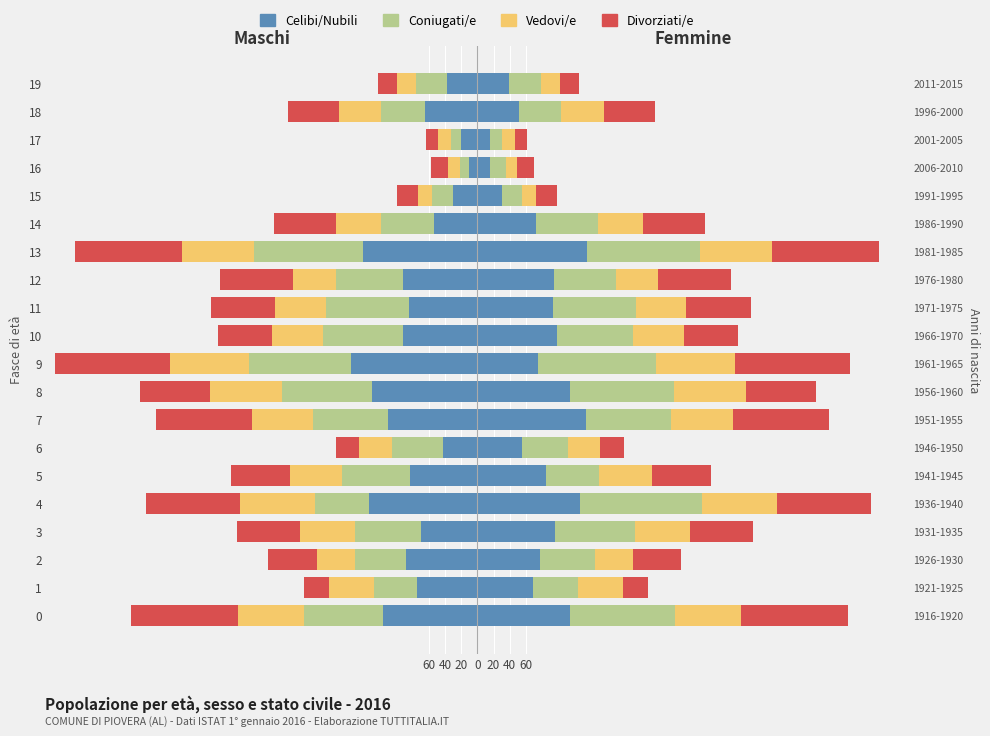

Reading right to left, extract all data points from this chart.

Celibi/Nubili: -38	-65	-20	-10	-30	-54	-141	-92	-85	-92	-156	-130	-111	-42	-83	-134	-70	-89	-75	-117
Coniugati/e: -38	-54	-13	-12	-26	-65	-135	-83	-103	-99	-127	-112	-92	-64	-84	-67	-82	-63	-53	-97
Vedovi/e: -23	-52	-16	-14	-18	-56	-90	-53	-62	-63	-98	-89	-76	-40	-65	-93	-68	-47	-56	-82
Divorziati/e: -24	-64	-15	-21	-26	-77	-132	-90	-80	-67	-142	-87	-119	-29	-73	-116	-78	-60	-31	-133